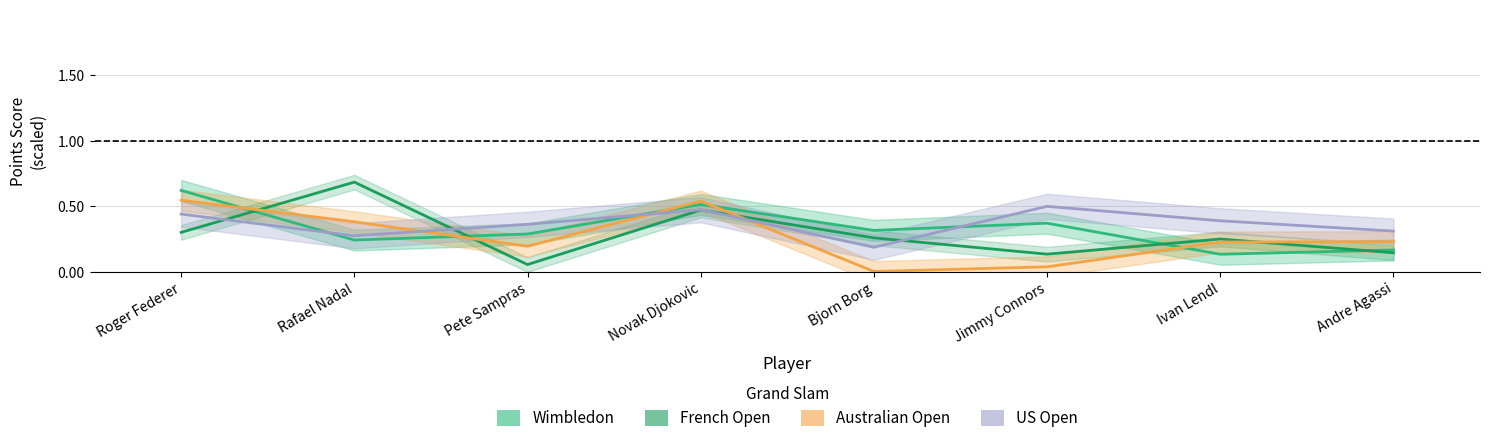

True or false: US Open has a value of 0.7 at Roger Federer.

False